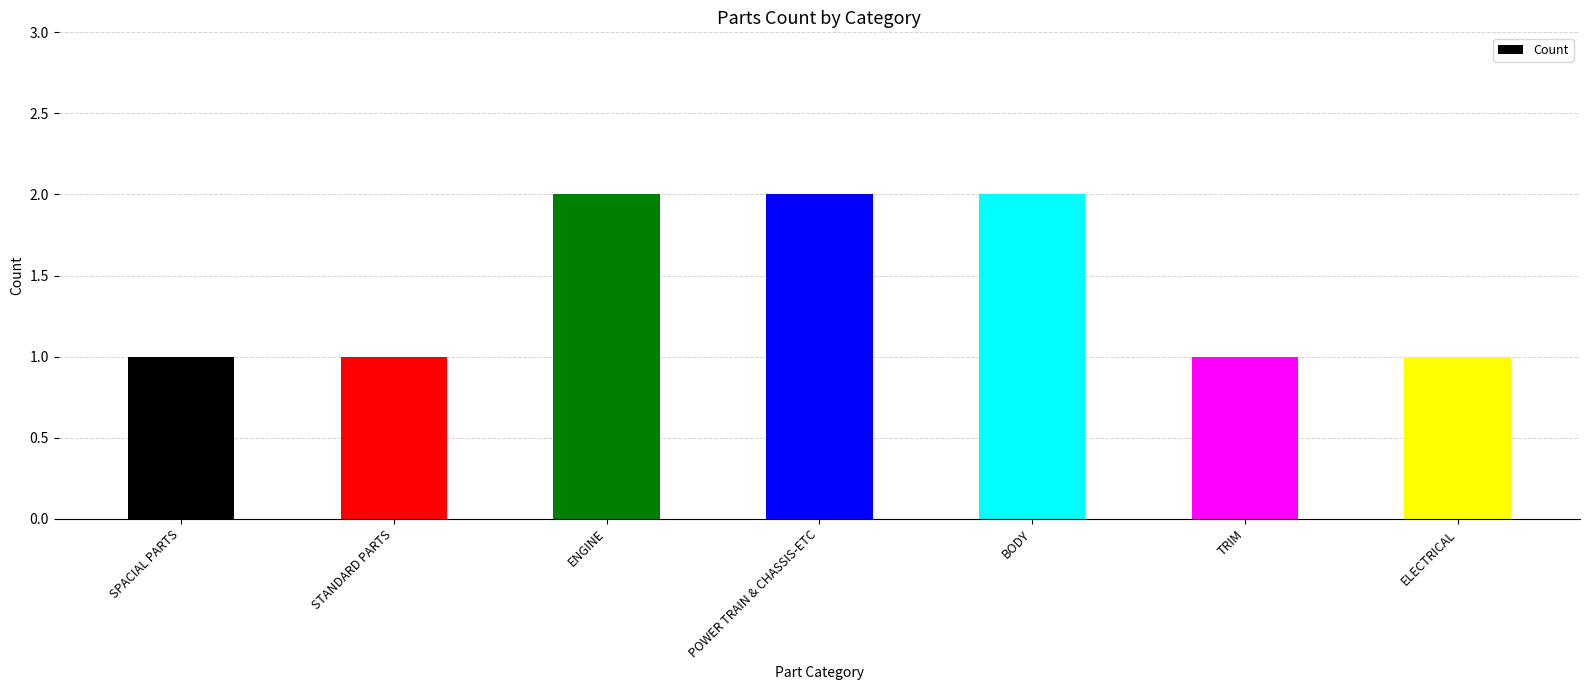

True or false: the data shows 2 at STANDARD PARTS.

False